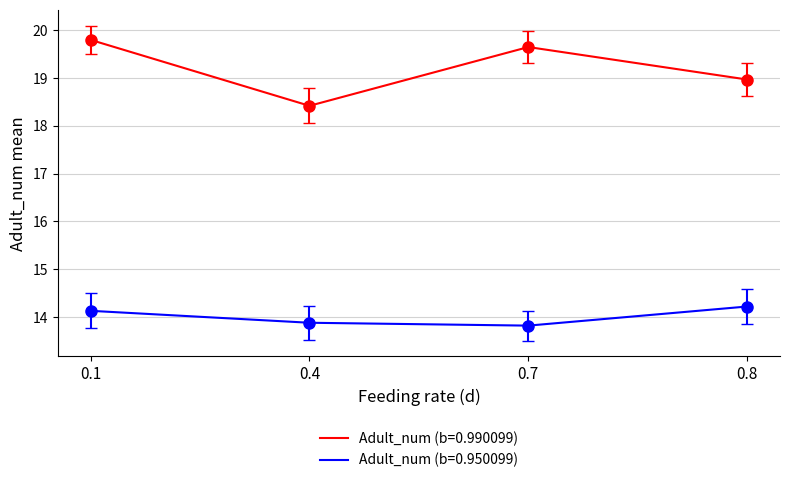

At how many categories does at least one series exceed 17?

4